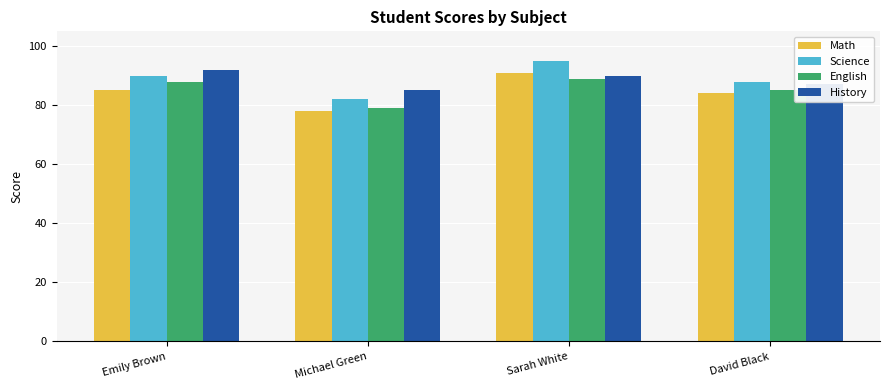

What is the approximate value of History at Emily Brown?

92